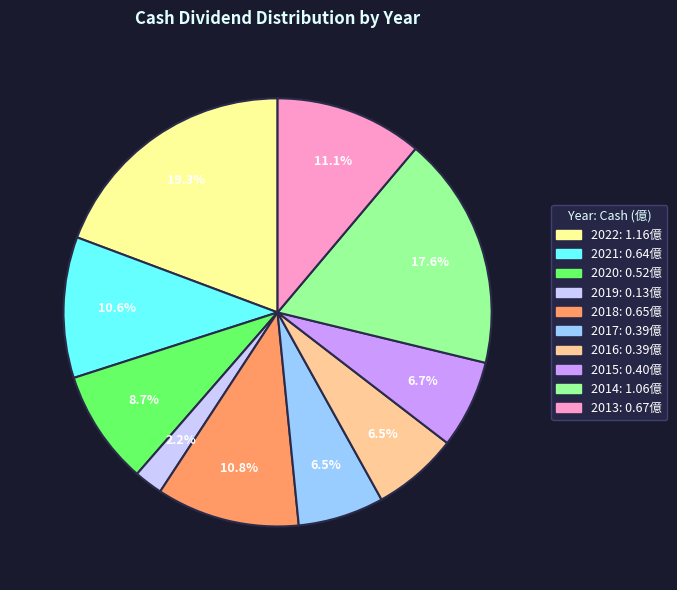

Is it true that 2014 is 18% of the pie?

True